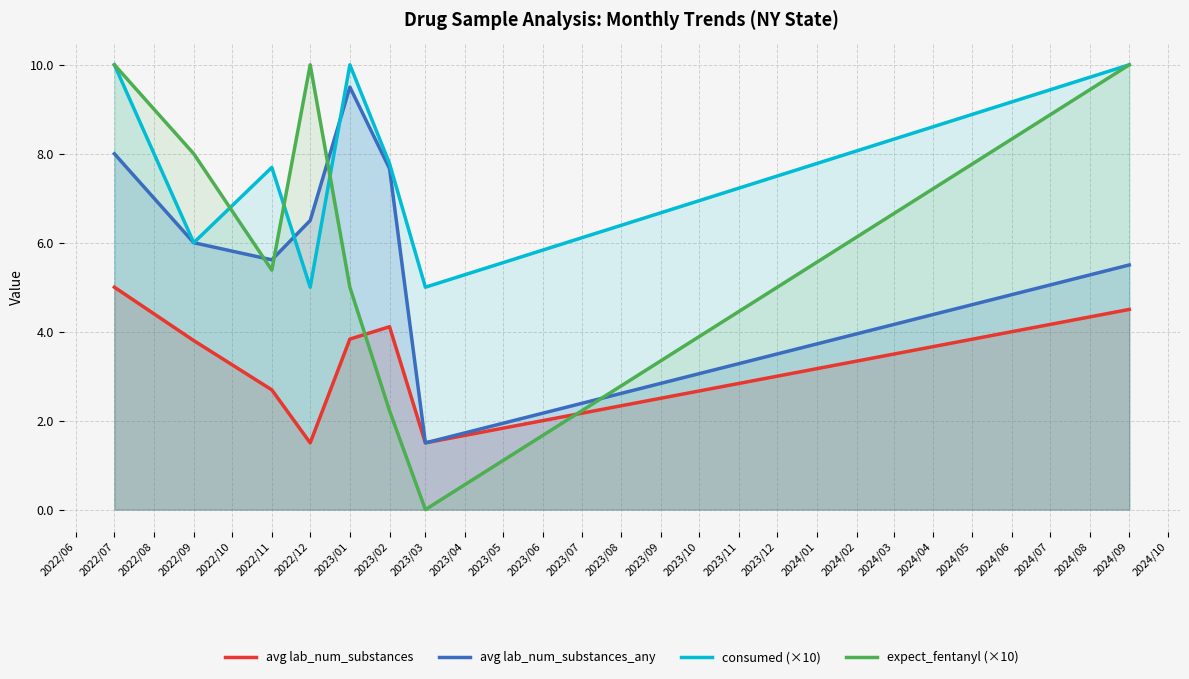

What is the sum of the avg lab_num_substances values at 2023/01 and 2023/03?

5.3